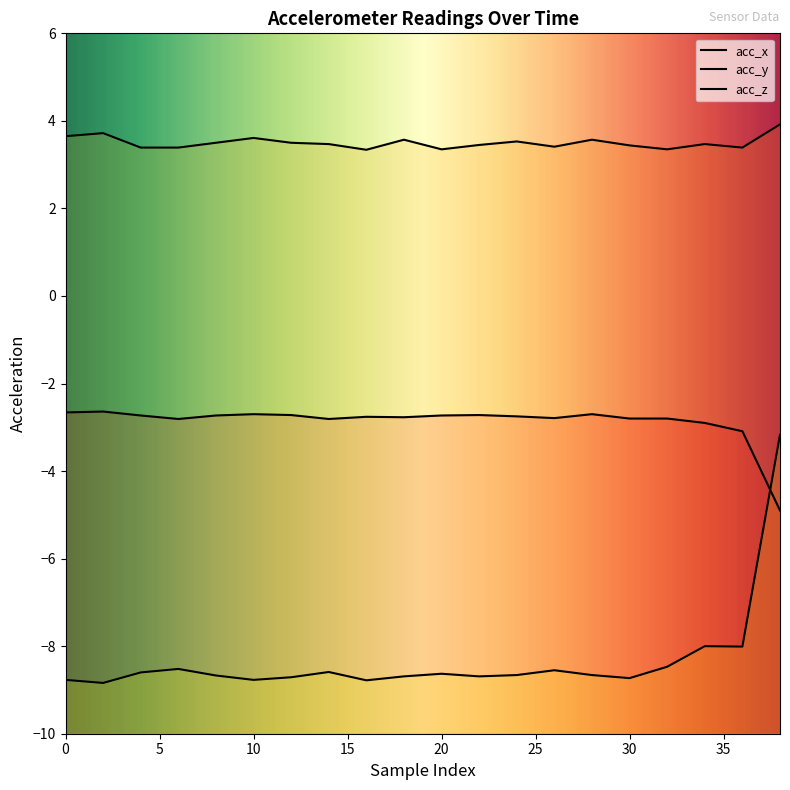

True or false: acc_y and acc_z cross at least once.

False